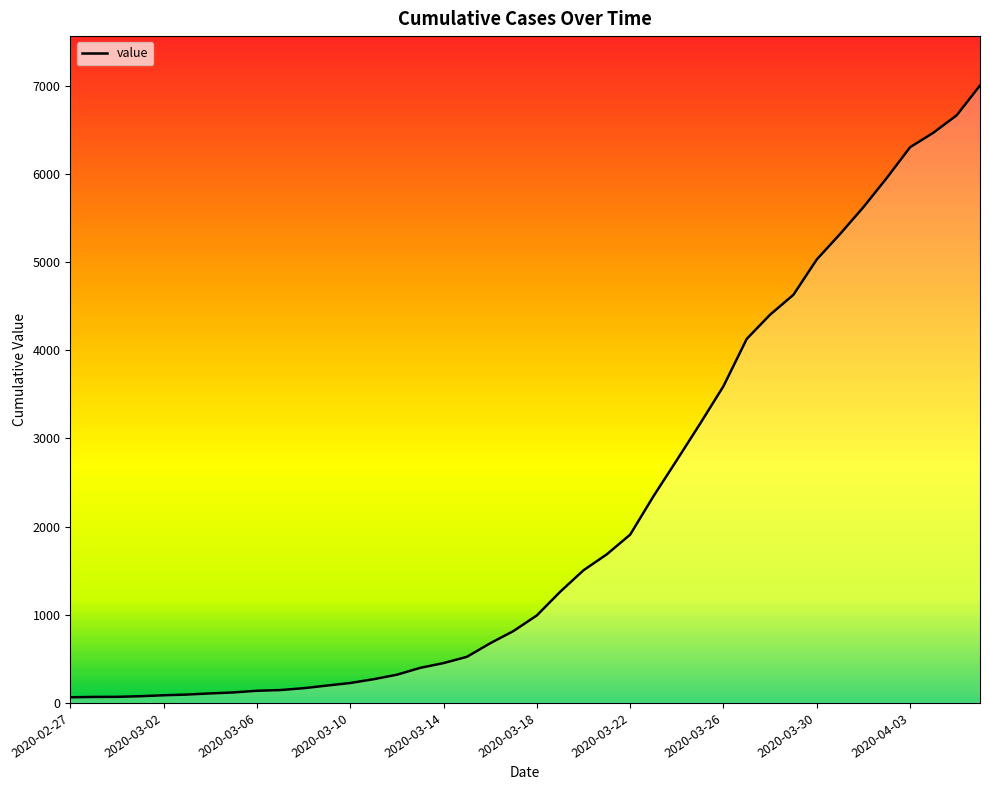

What is the average value?

2144